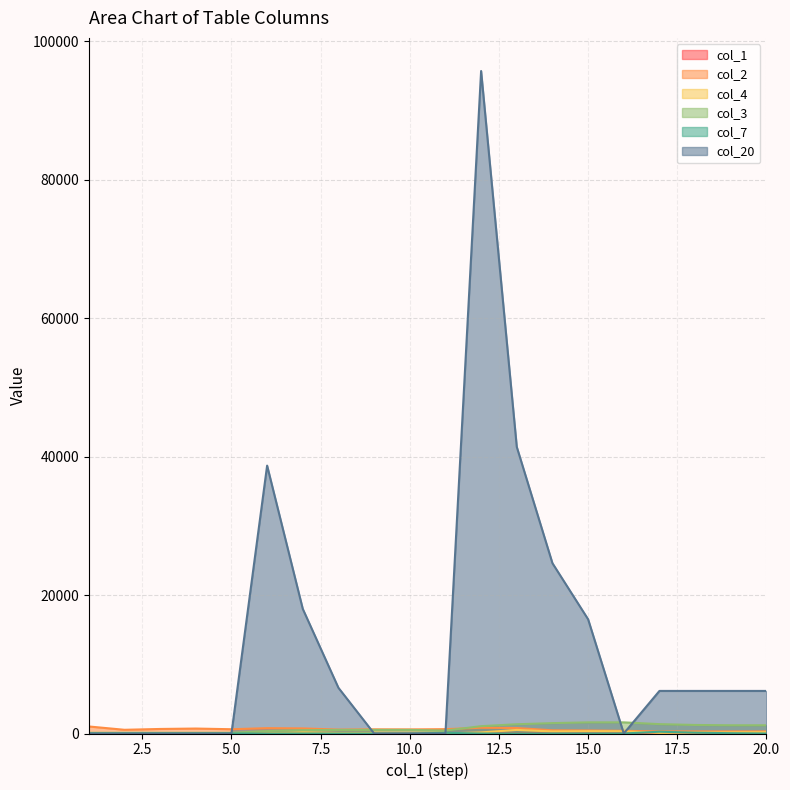

What is the value of the col_20 point at the 19th from the left?

6150